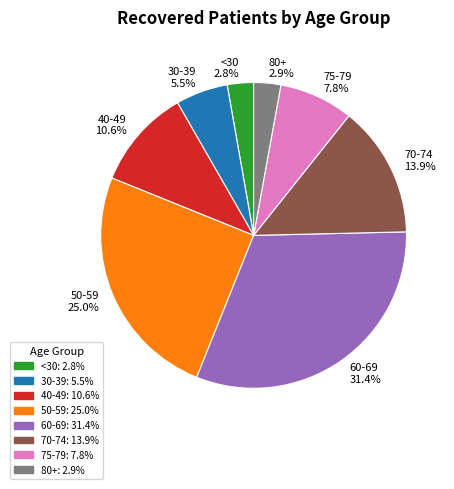

Which category has the biggest portion of the pie?

60-69 31.4%